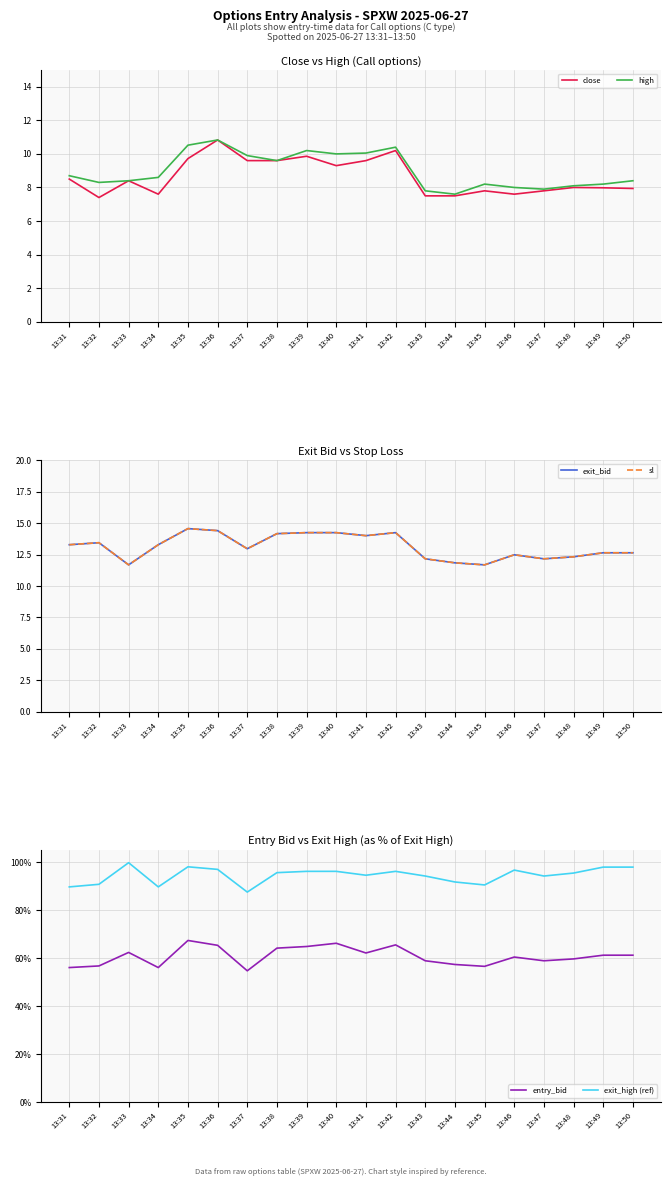

How many series are shown in this chart?

6